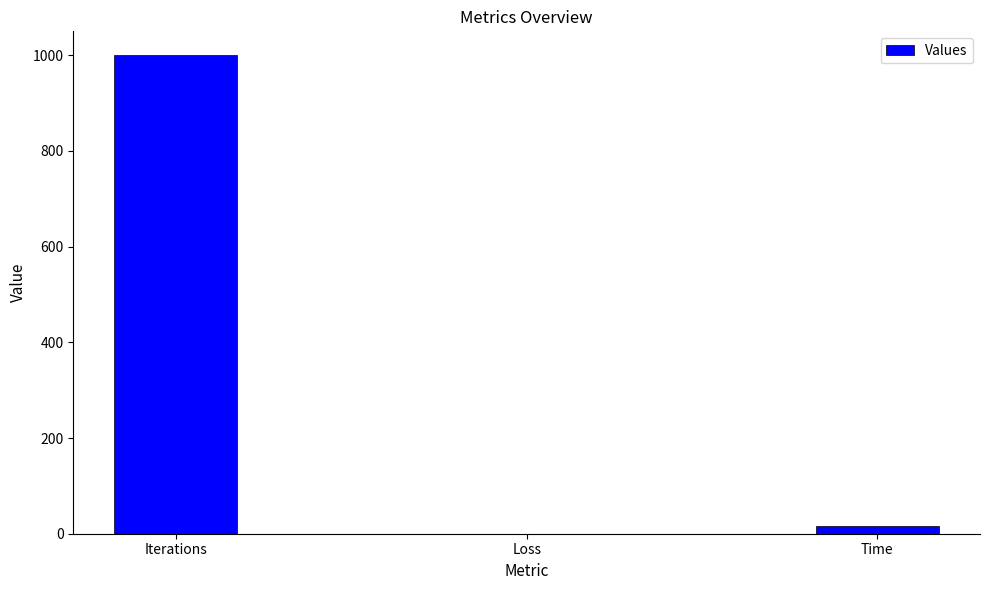

At which category does the chart reach its peak across all series?

Iterations